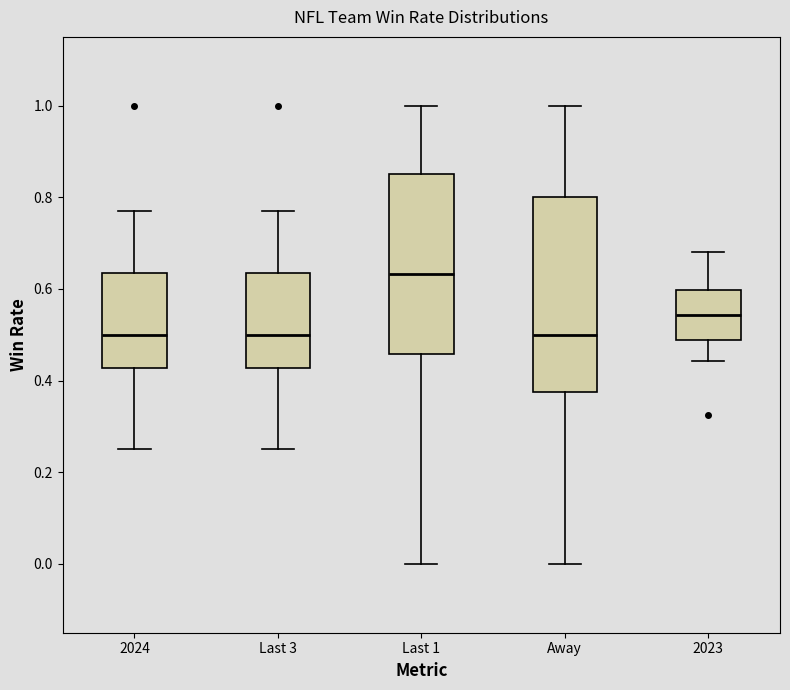

Which box has the highest median line?

Last 1